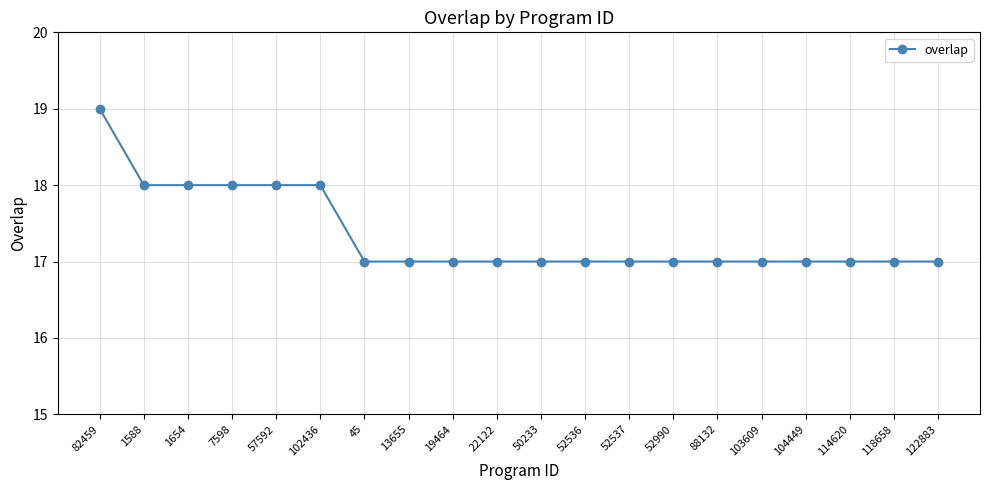

What is the ratio of the value at 45 to the value at 52990?

1.0